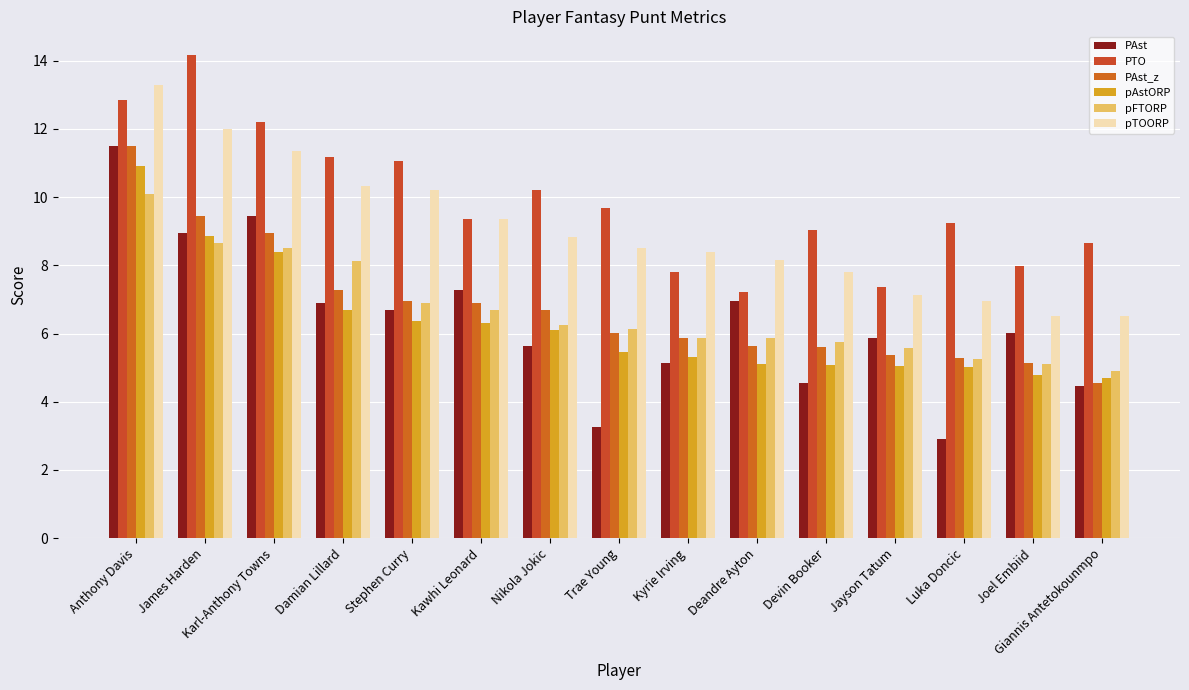

How many categories are shown in the chart?

15